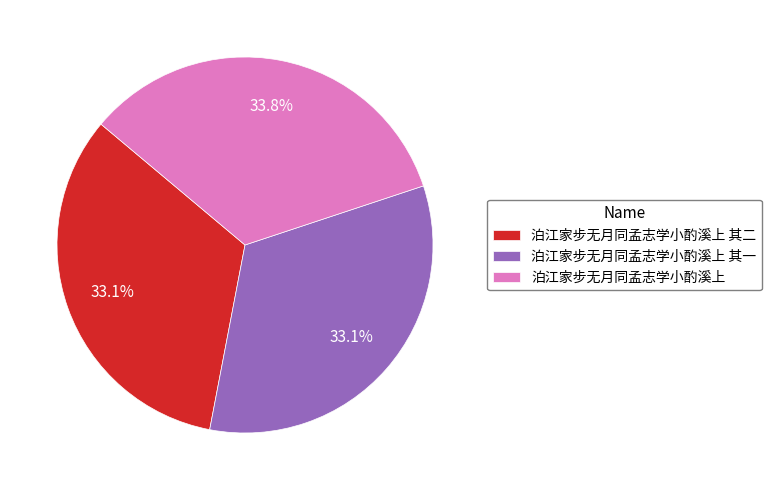

Does 泊江家步无月同孟志学小酌溪上 其二 account for over 50% of the chart?

No